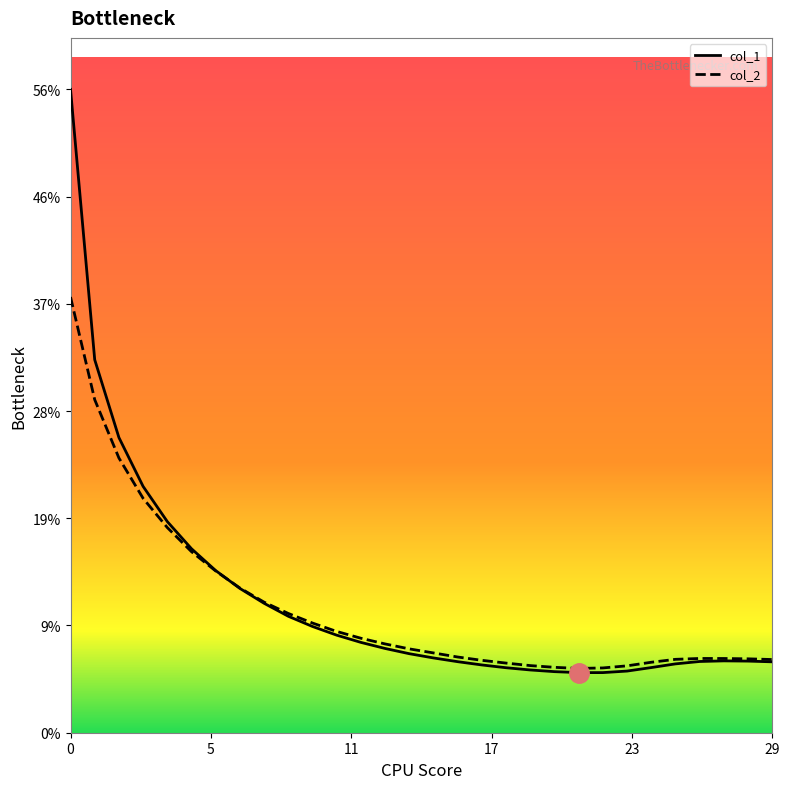

What is the sum of all col_2 values?

3.3